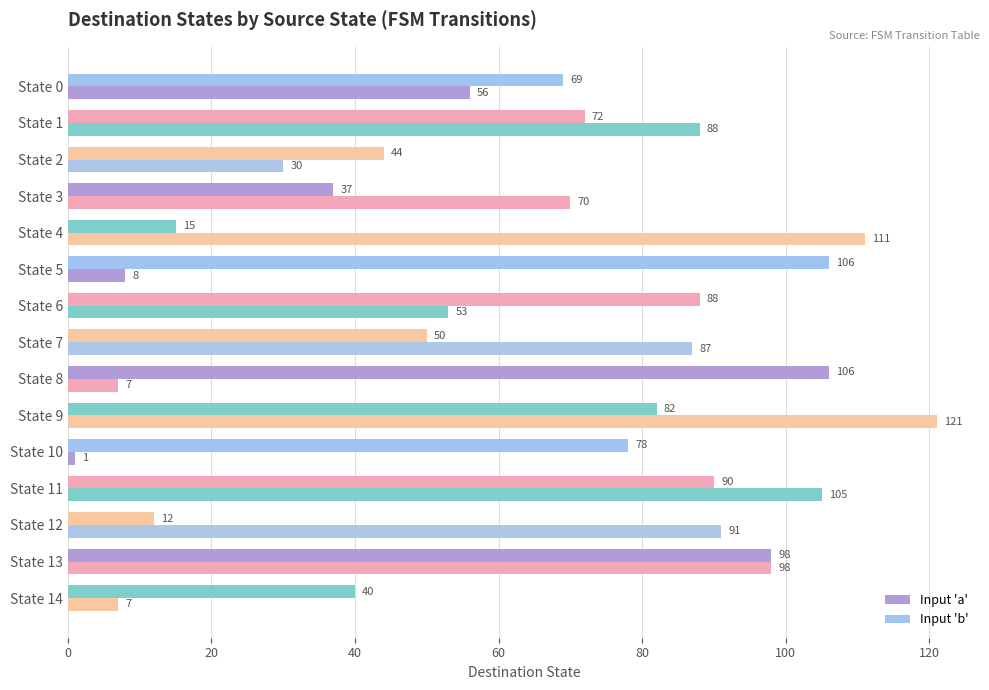

How many data points does each series have?

15